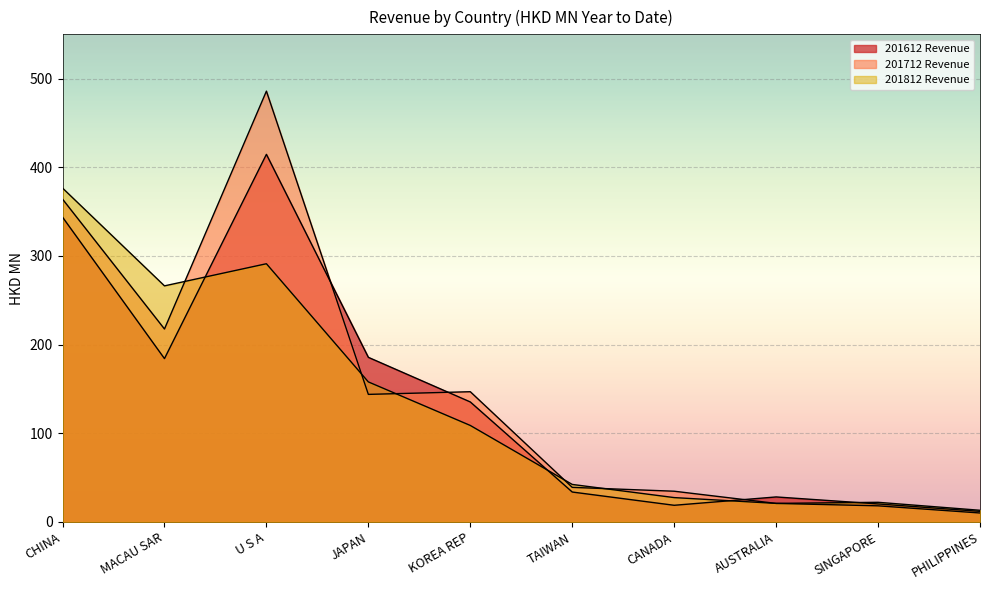

At which label does 201612 Revenue first exceed 135?

CHINA